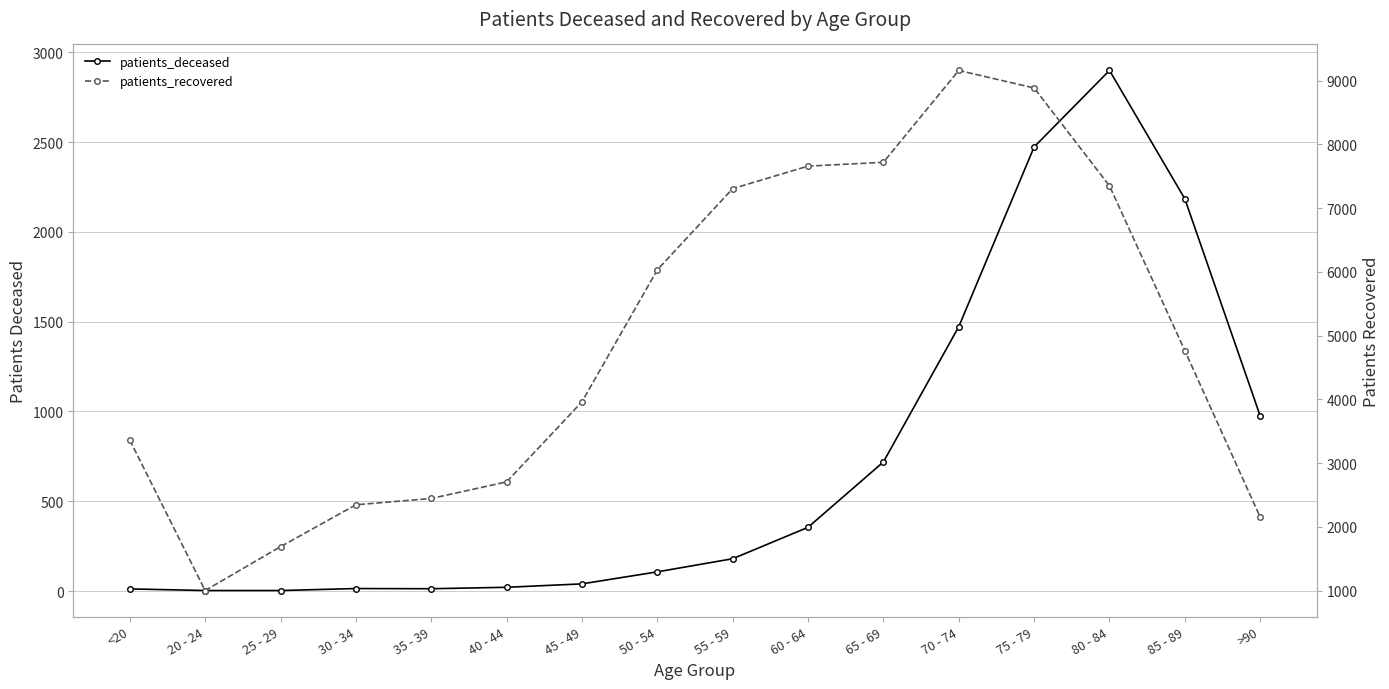

List the series in order of their peak value, highest first.

patients_recovered, patients_deceased